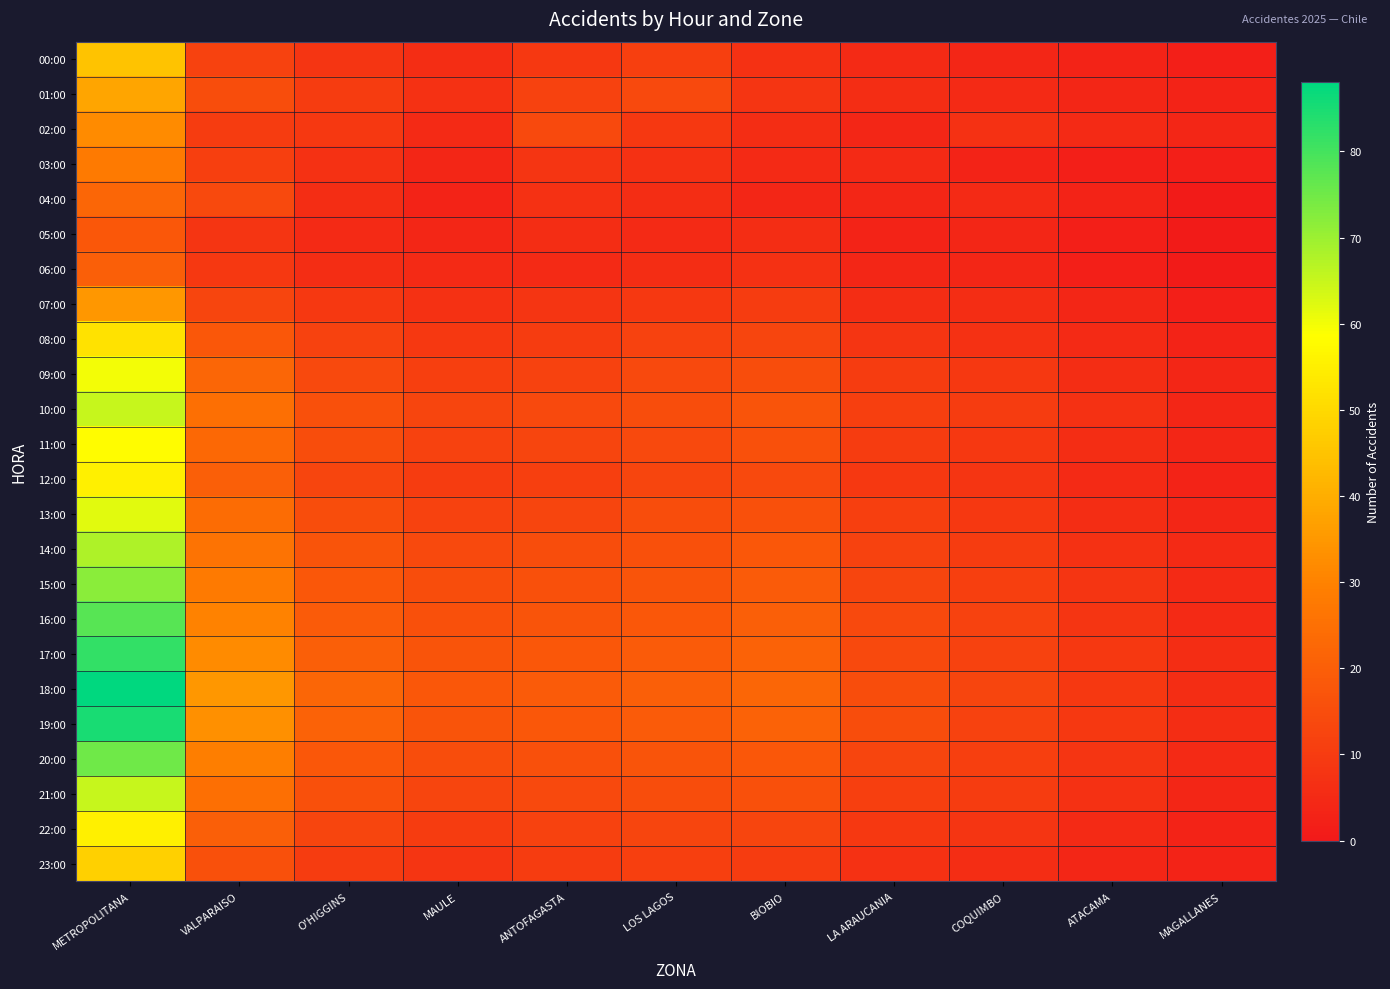

At which category is the sum across all series the highest?

METROPOLITANA